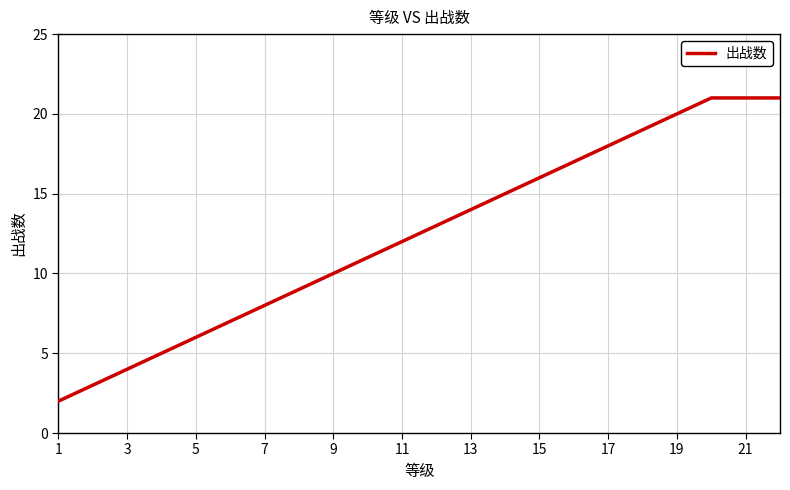

What is the average value?

12